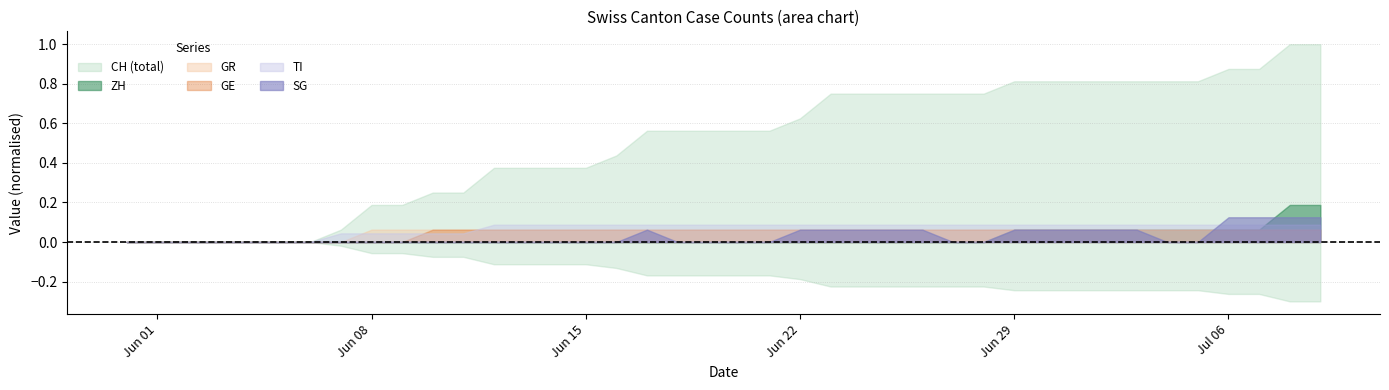

What are all the series names shown in the legend?

CH, ZH, GR, GE, TI, SG